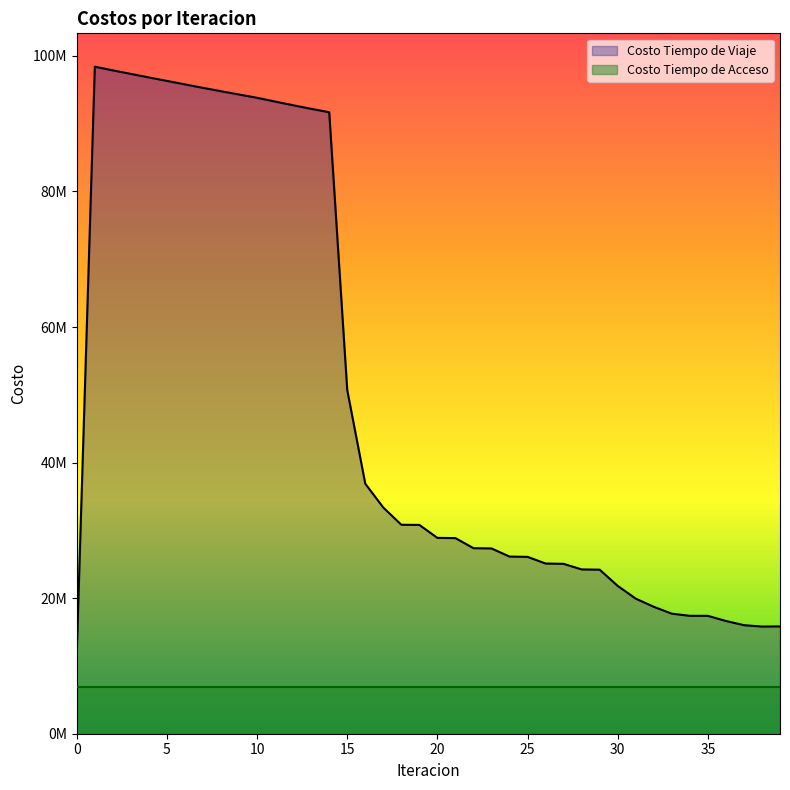

Does the chart have visible grid lines?

No